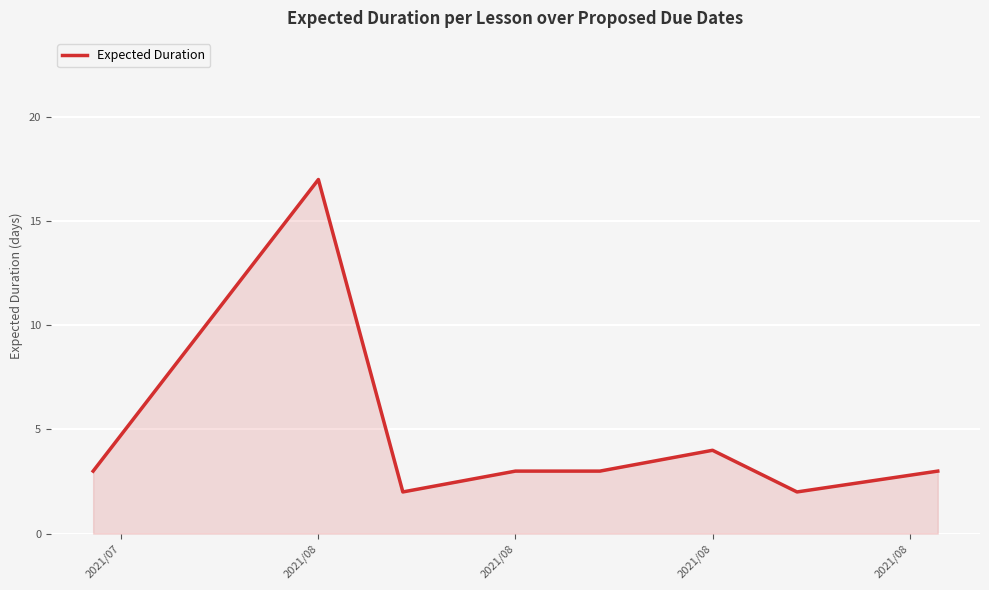

True or false: there are more than 0 points higher than both neighbors.

True